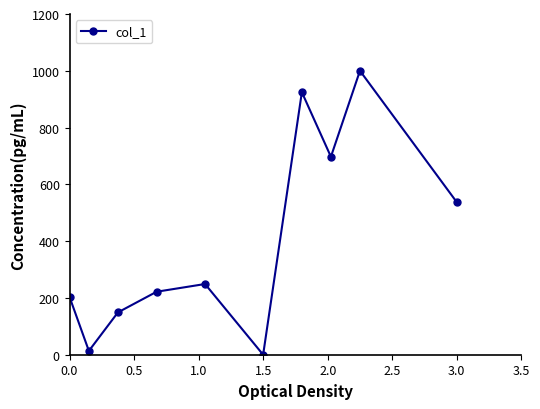

How many interior local valleys (lower than both neighbors) does the data have?

3